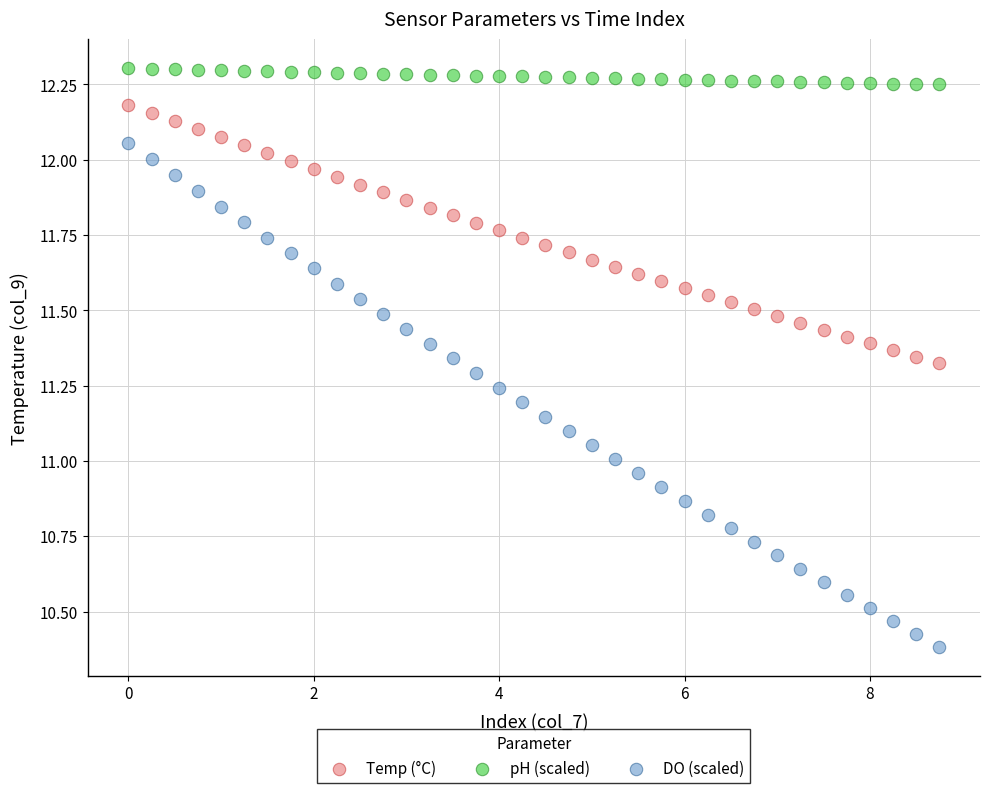

Which series contains the lowest Y value?

DO (scaled)